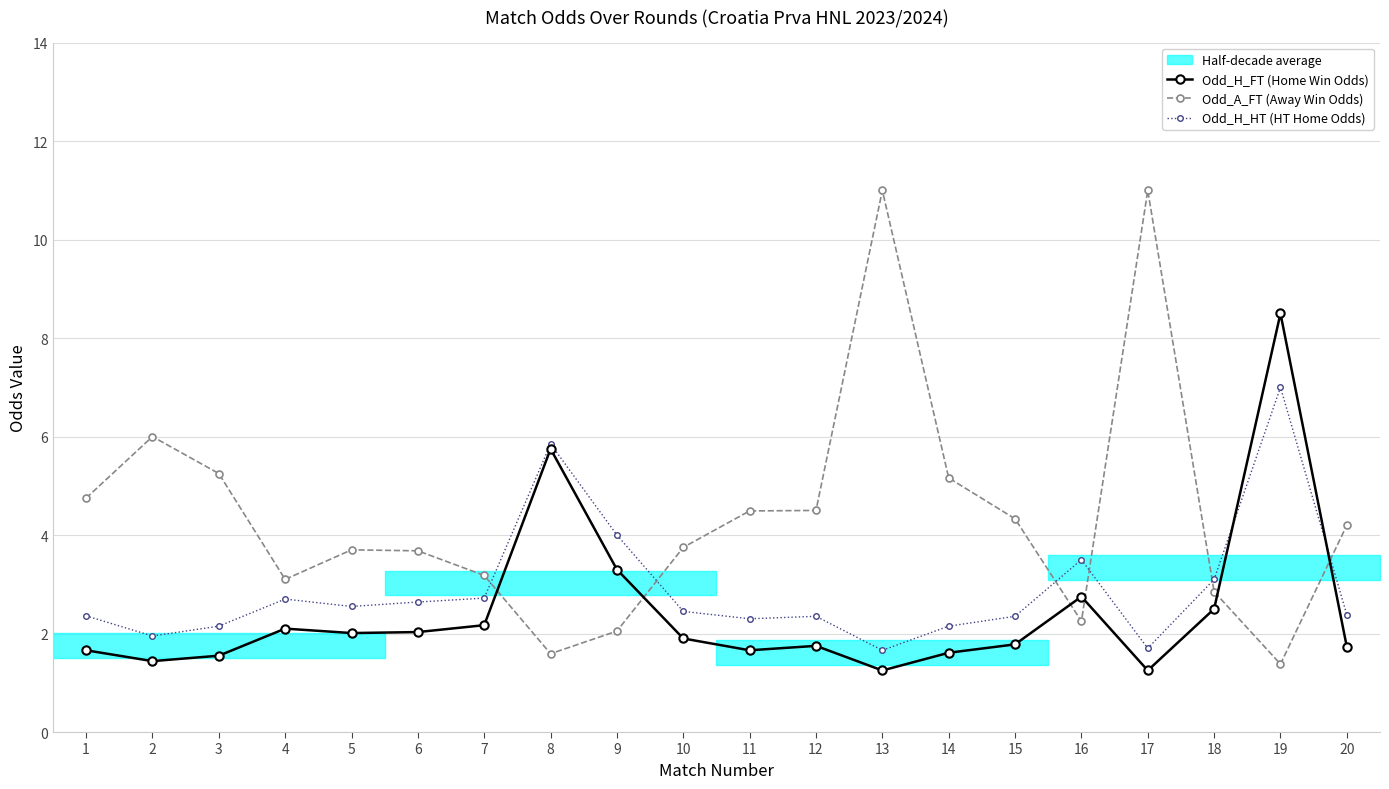

Which series has the largest total across all categories?

Odd_A_FT (Away Win Odds)